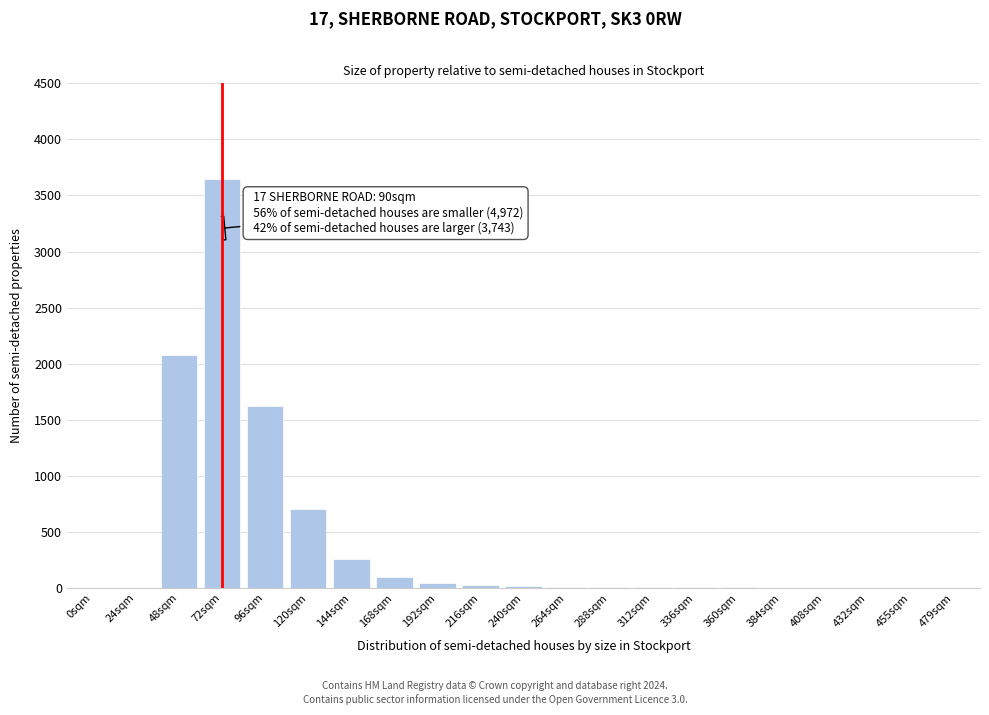

At which category does the chart reach its peak across all series?

72sqm